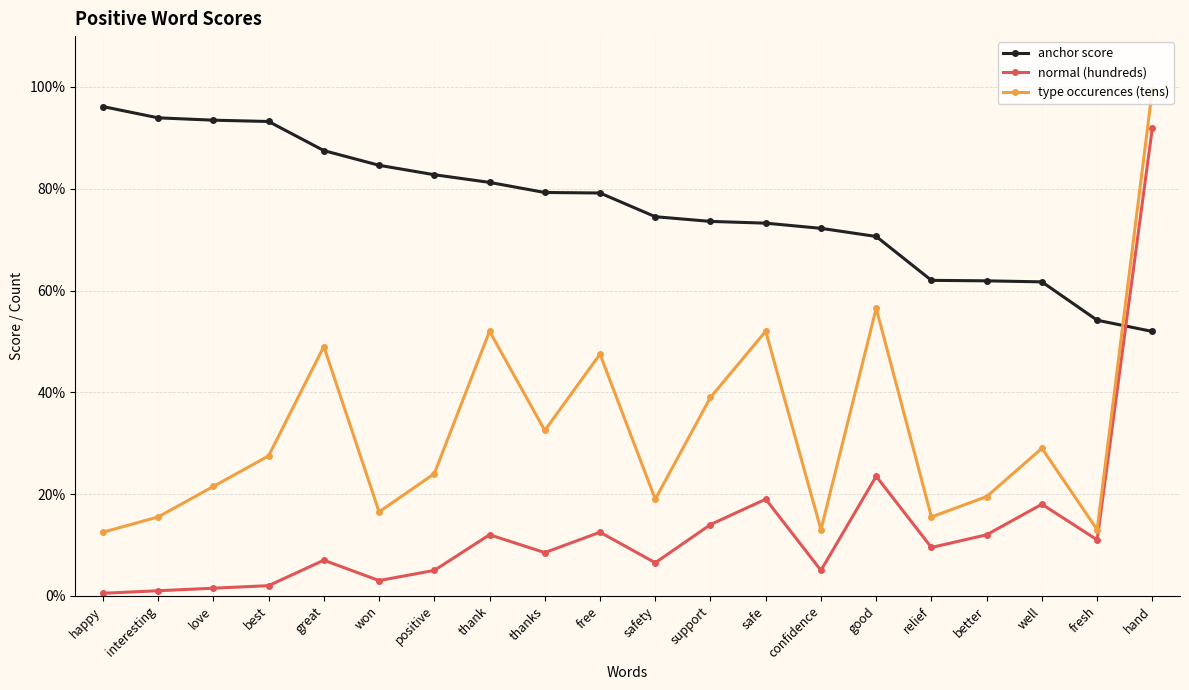

Which series has the largest range (max minus min)?

normal (hundreds)